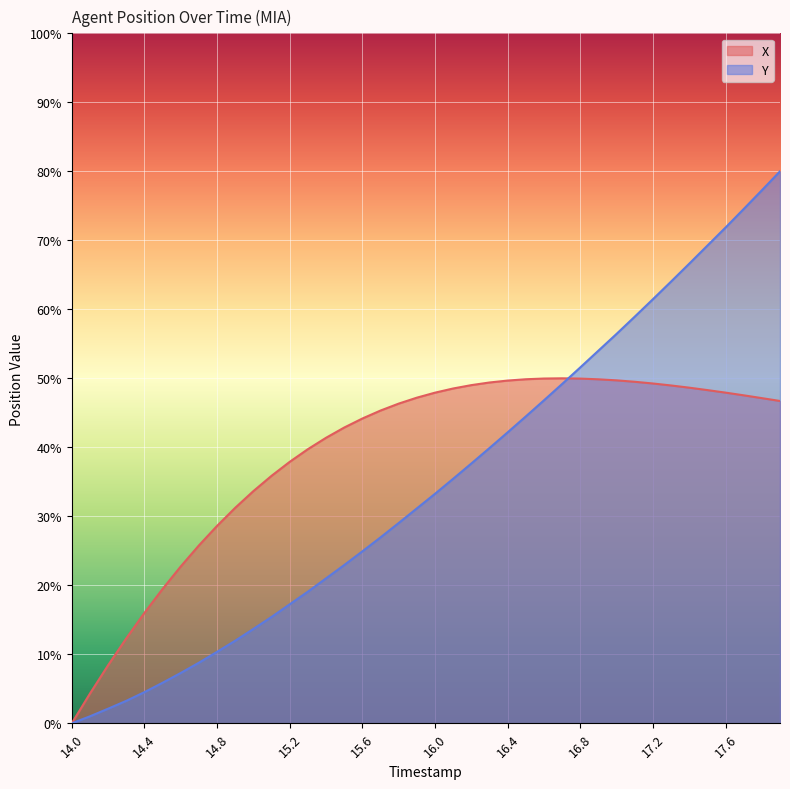

List the series in order of their overall mean, lowest first.

Y, X